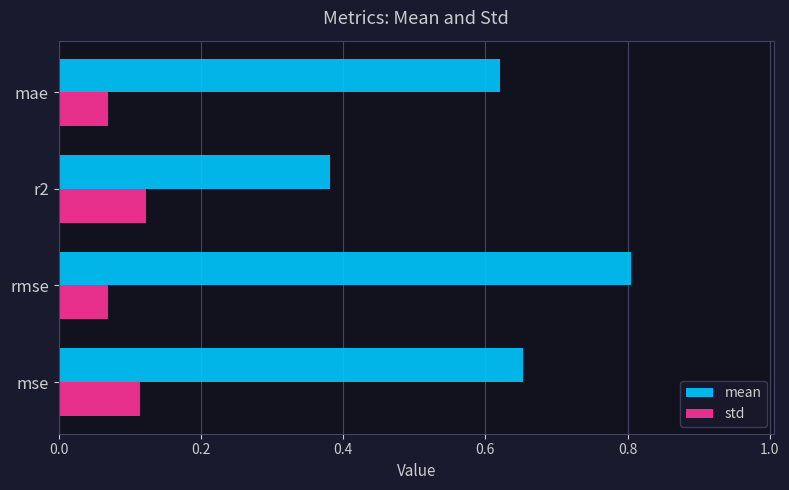

What is the total value across all series at mse?

0.8